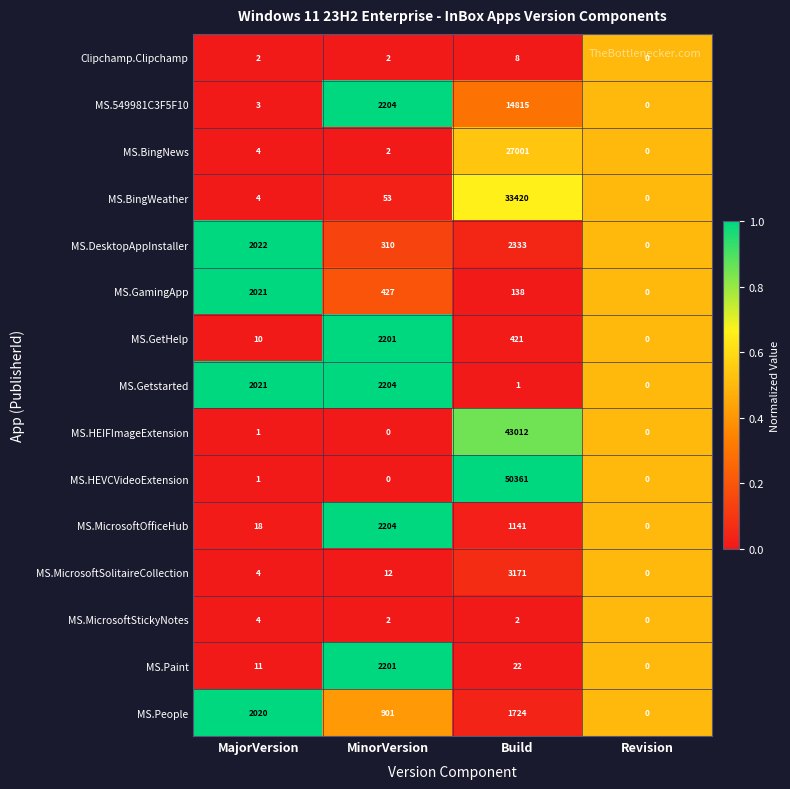

What is the average value of the MS.BingWeather series?

8369